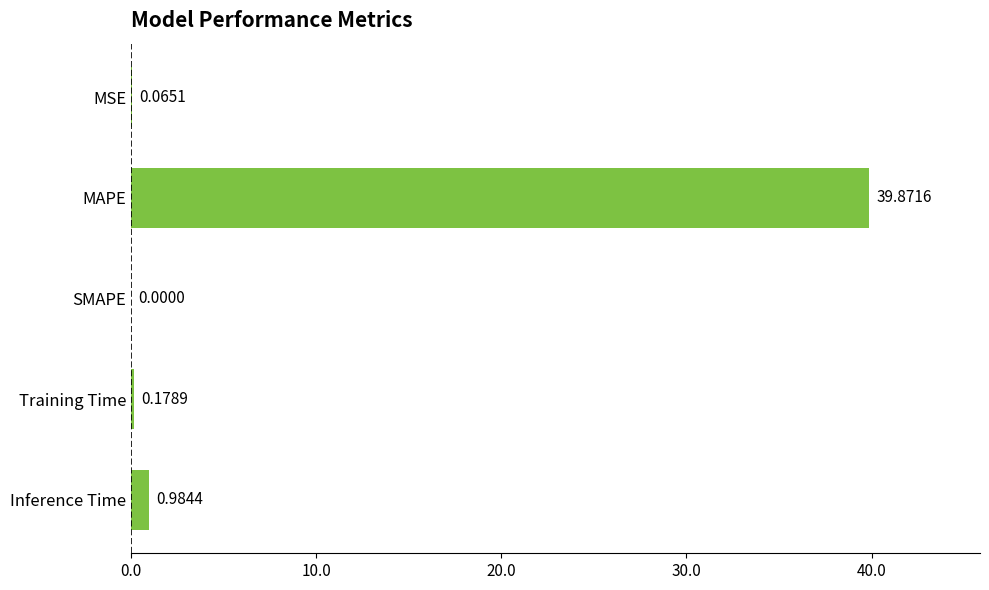

Does the chart contain stacked bars?

No